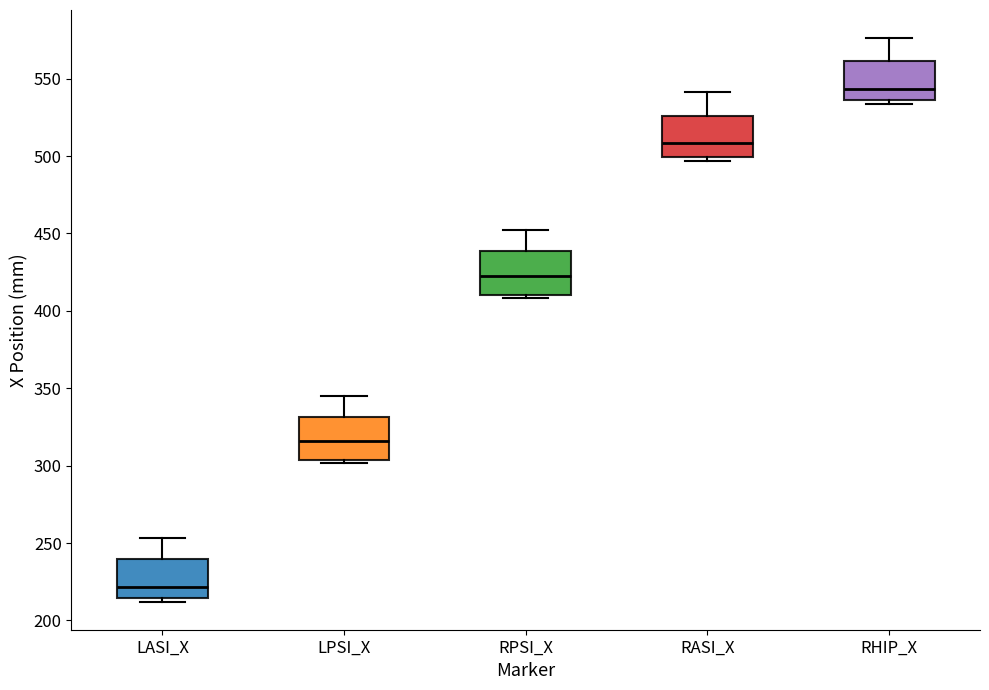

Which box's median line is the lowest?

LASI_X